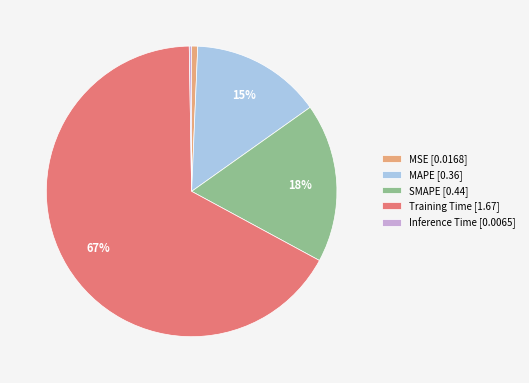

To the nearest percent, what percentage of the pie is MSE?

1%